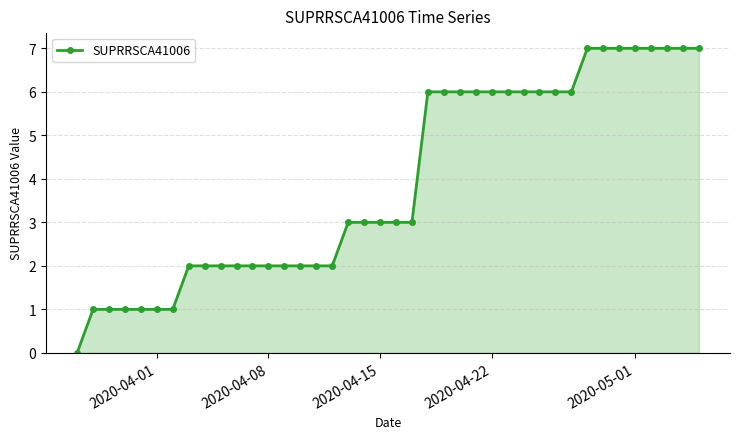

Does the chart have visible grid lines?

Yes